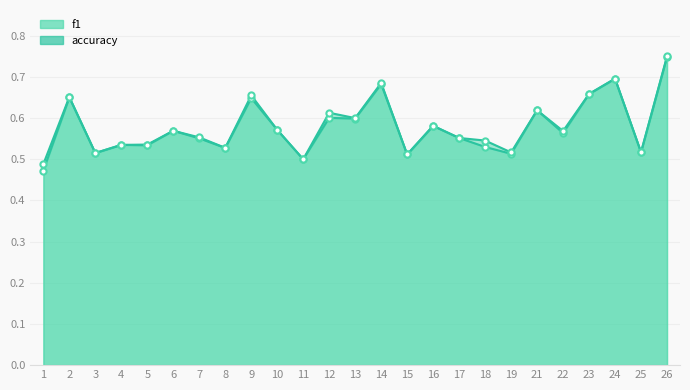

Is the value of f1 at 3 greater than the value of accuracy at 14?

No